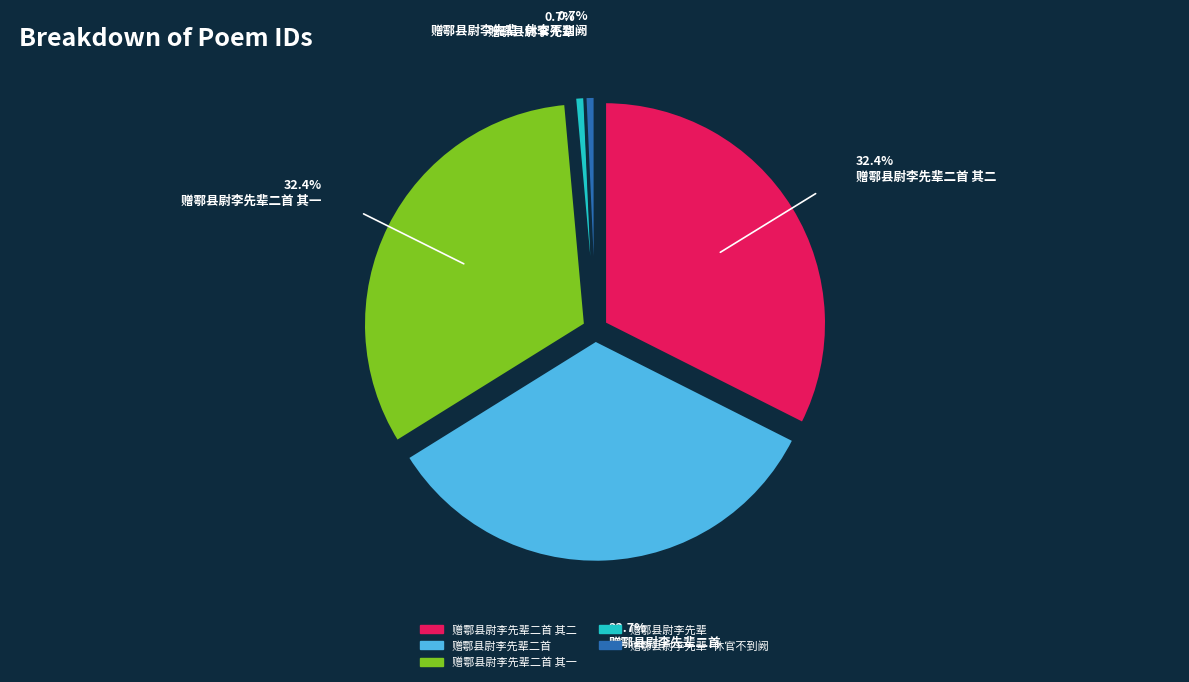

Is the sum of 赠鄠县尉李先辈二首 and 赠鄠县尉李先辈二首 其二 greater than half?

Yes